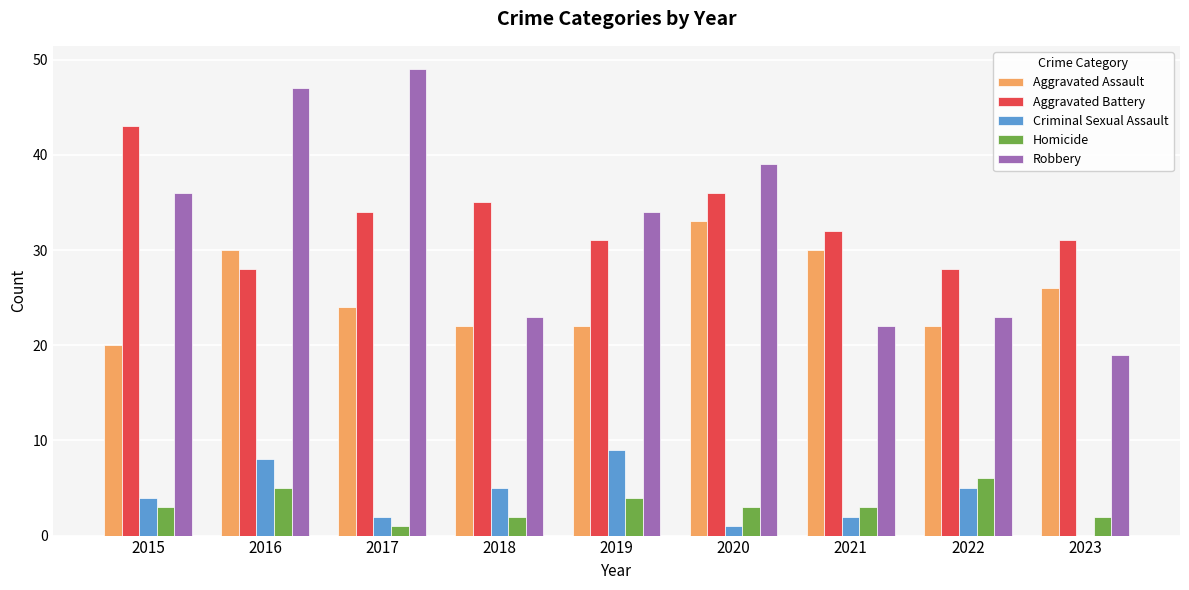

Read the Criminal Sexual Assault value at 2020.

1